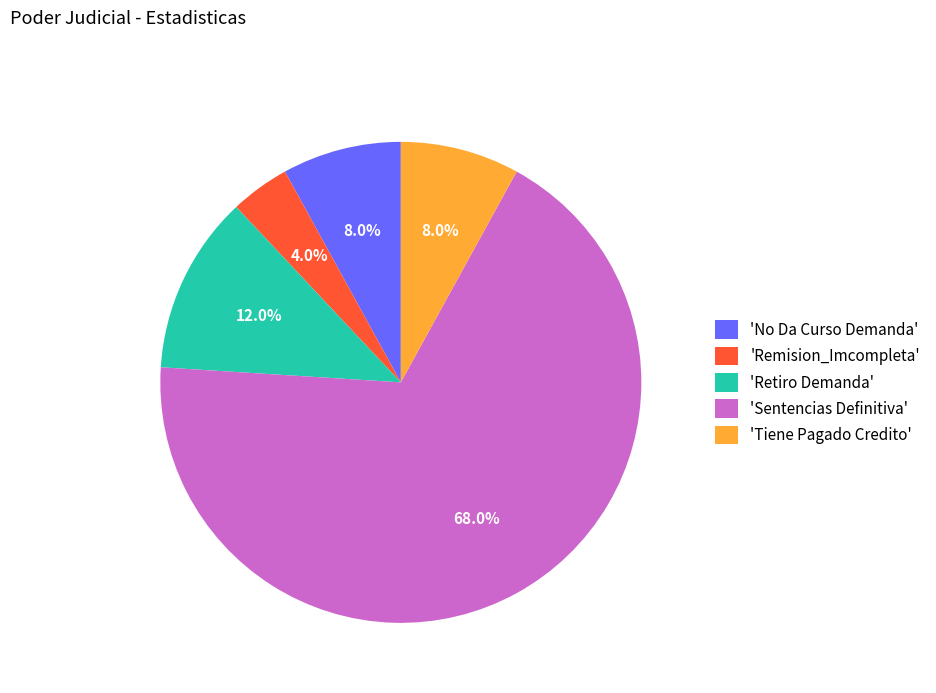

Does any single category account for the majority?

Yes